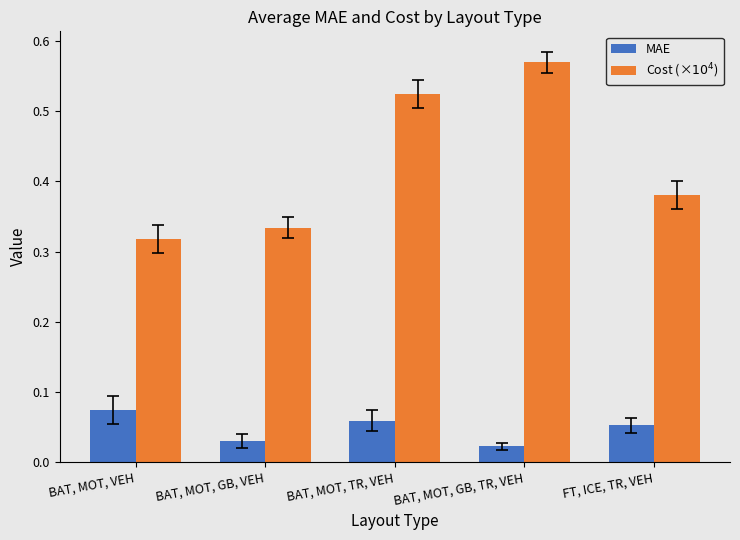

Where is Cost (×$10^4$) nearest to the value 0?

BAT, MOT, VEH